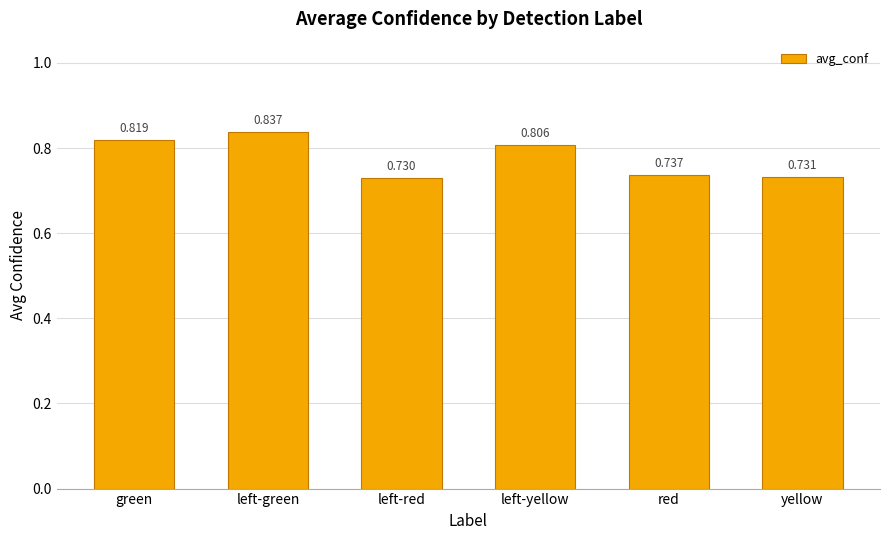

Between left-green and left-yellow, which is larger?

left-green